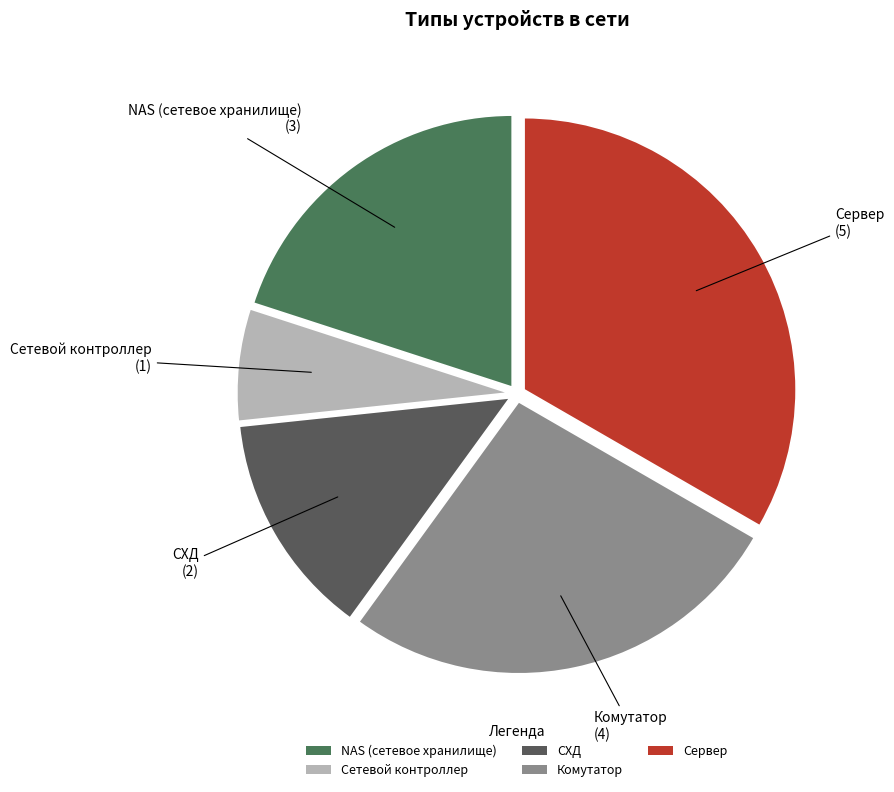

Is there a majority slice in this chart?

No